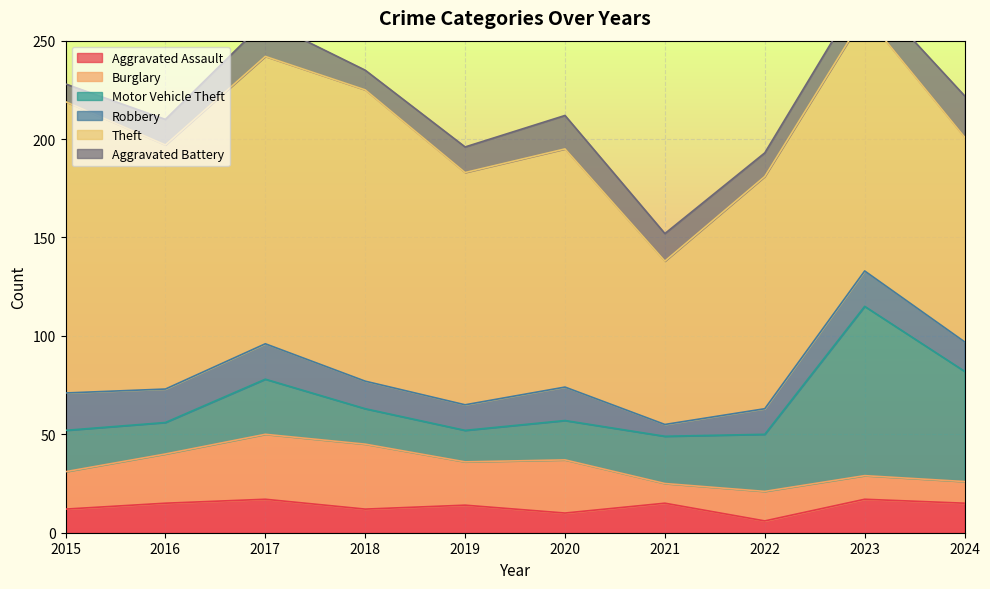

True or false: Robbery and Burglary intersect in this chart.

True